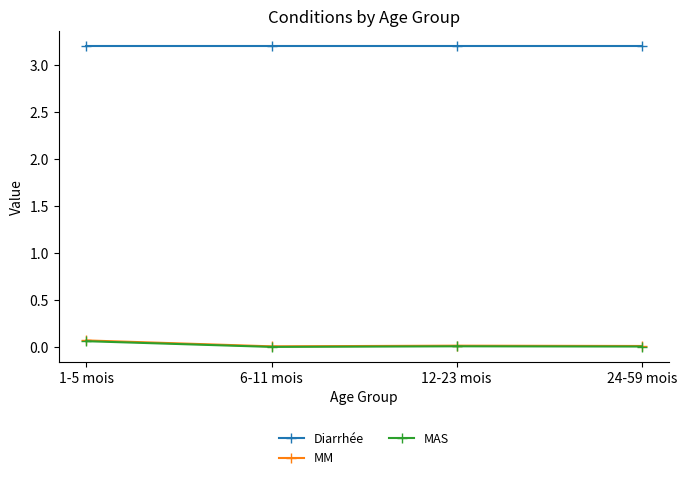

True or false: Diarrhée and MM cross at least once.

False